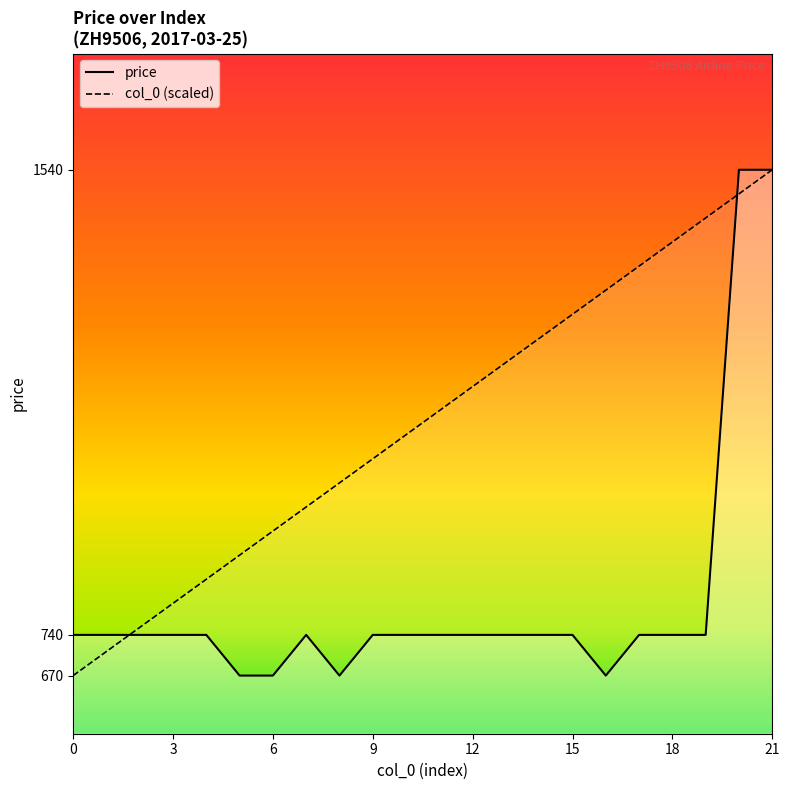

The price series shows 438.1 at 19. True or false?

False